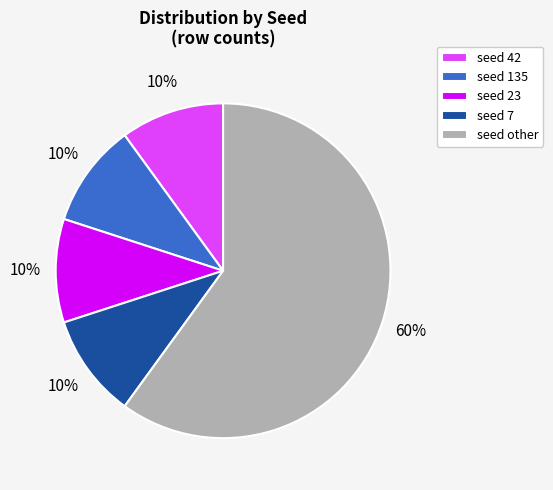

What is the largest slice in the pie chart?

seed other